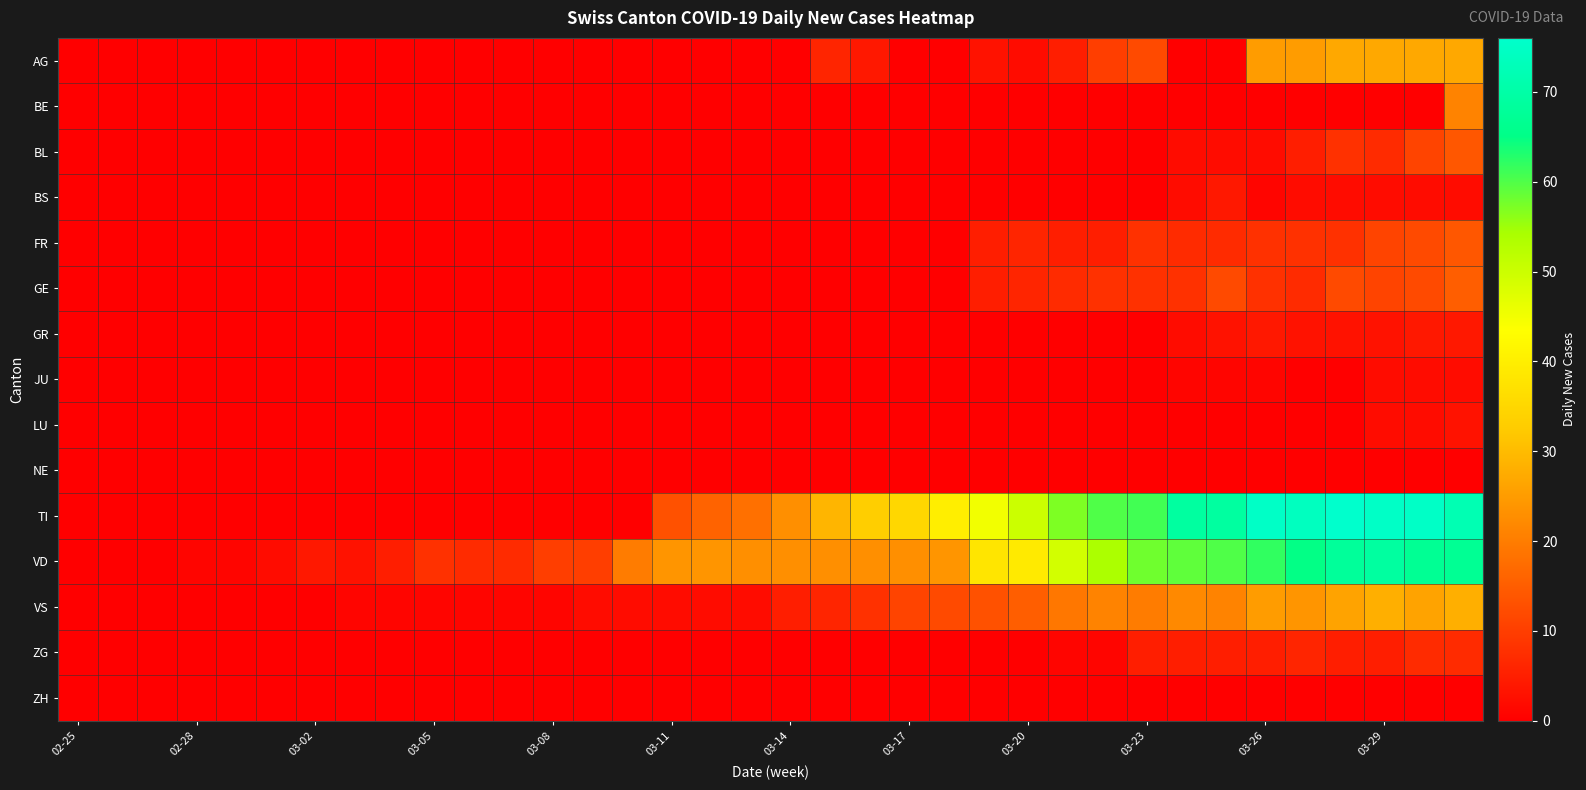

Count the number of data series in this chart.

15